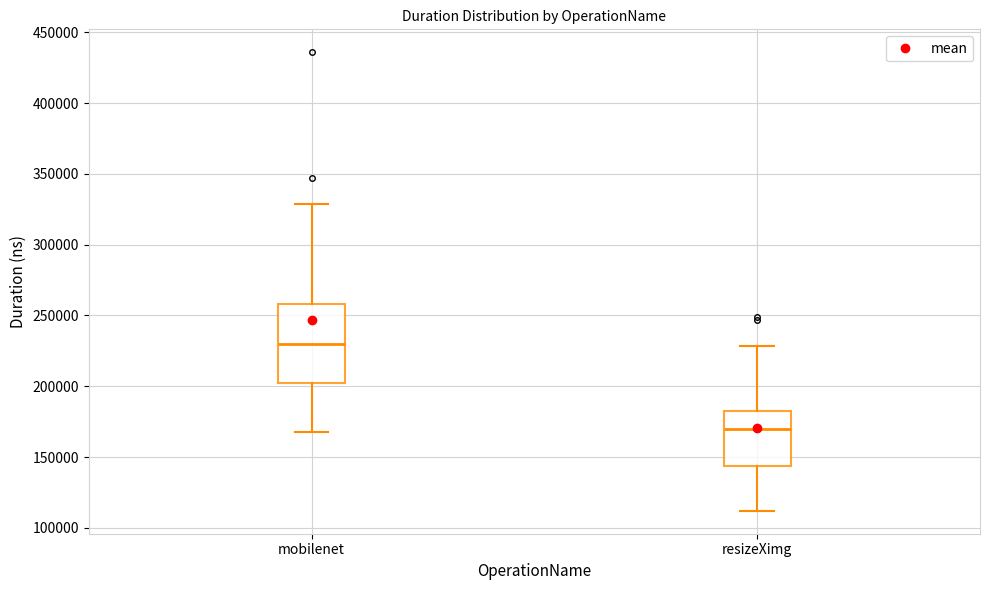

Reading left to right, transcribe this box plot: for each box, give where its median line is, the range the box spans, and where its two whiskers end, as read against the y-axis. The values are not printed on the chart, so give them approximately, as read against the axis.

mobilenet: median 230000, box 200000 to 260000, whiskers 170000 to 330000
resizeXimg: median 170000, box 145000 to 180000, whiskers 110000 to 230000